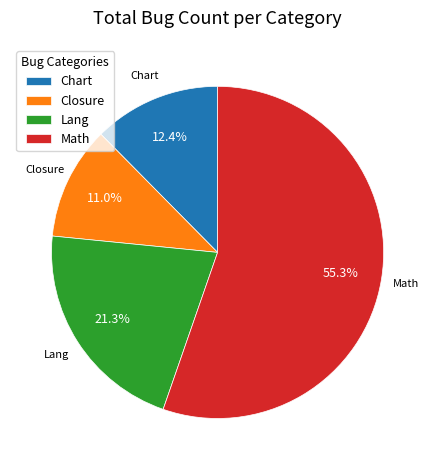

Between Math and Lang, which is larger?

Math